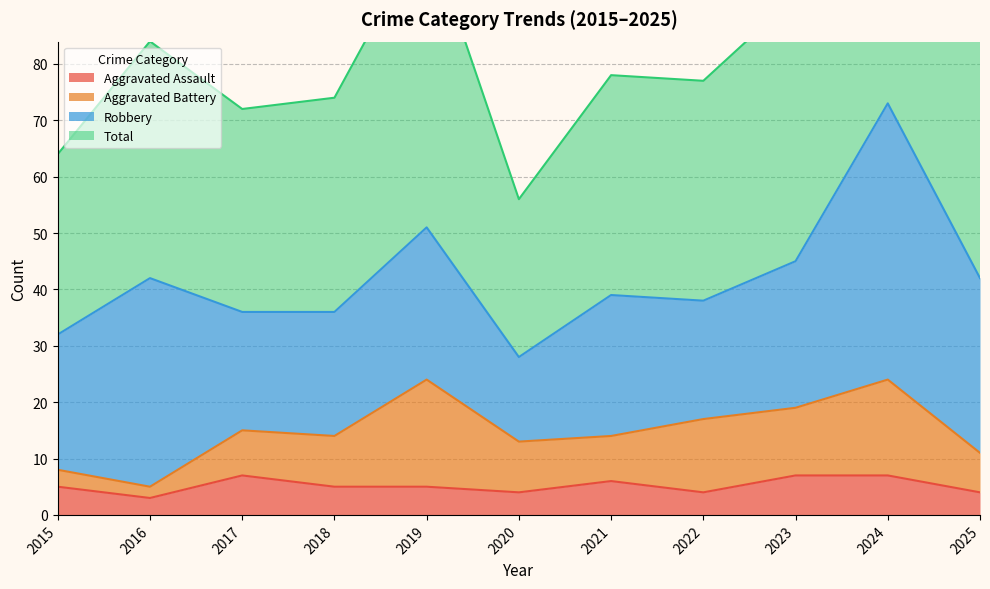

Which series has the widest spread of values?

Total